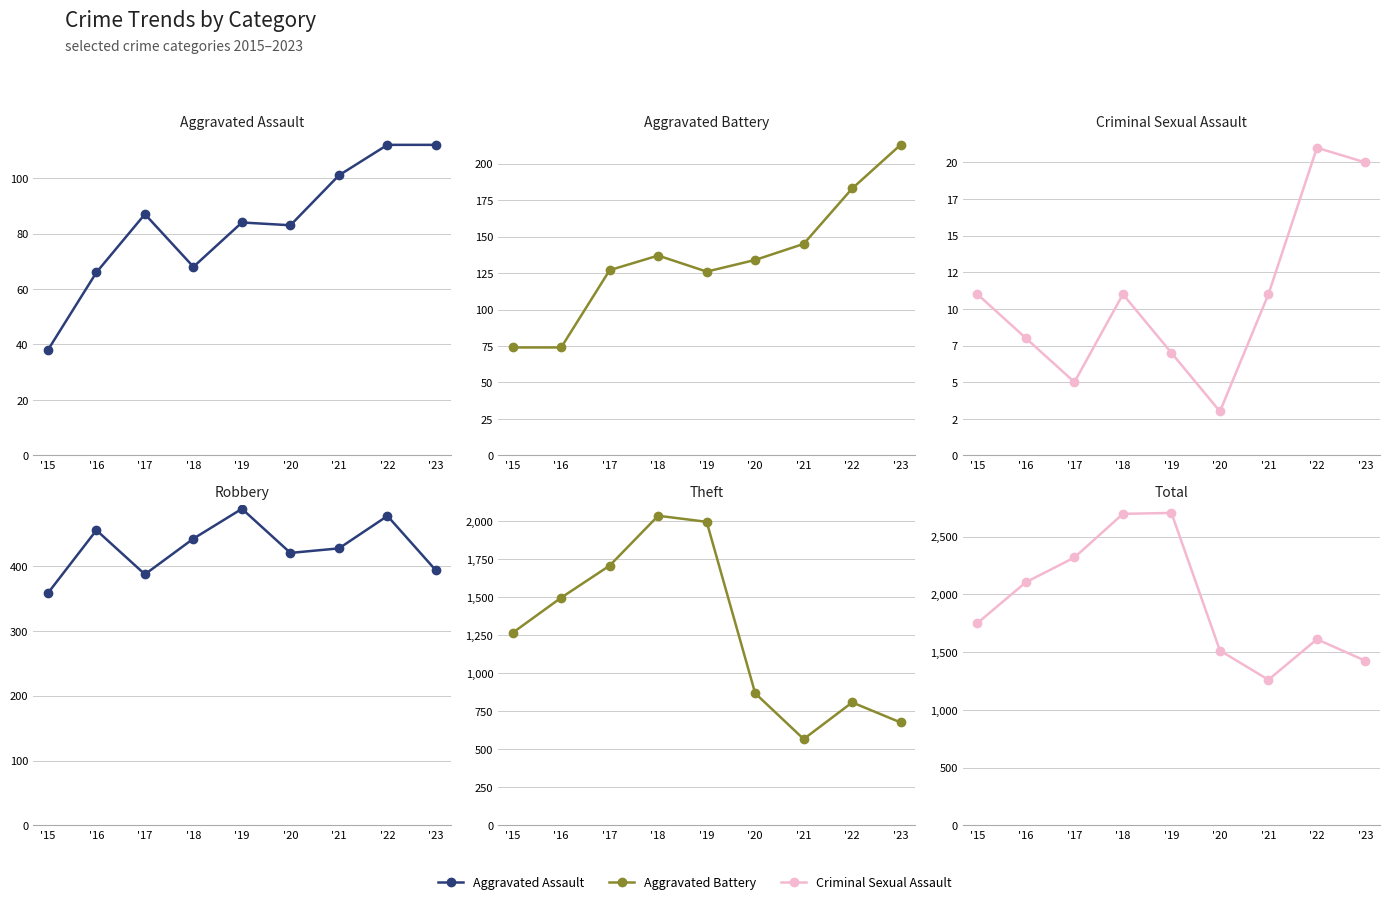

What is the difference between the second highest and second lowest values in the Robbery series?

90